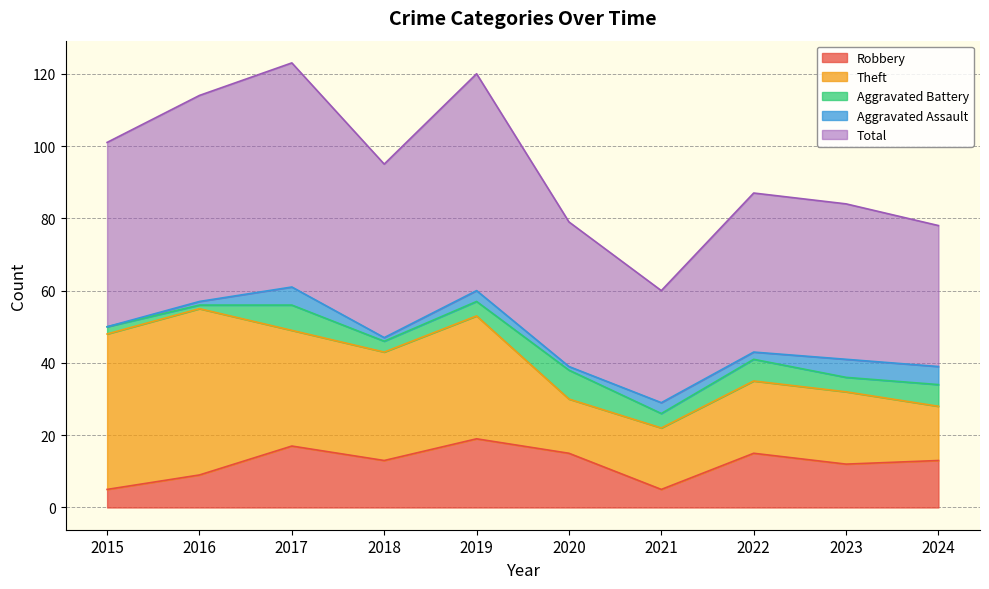

Where does the Total series first go above 48?

2015